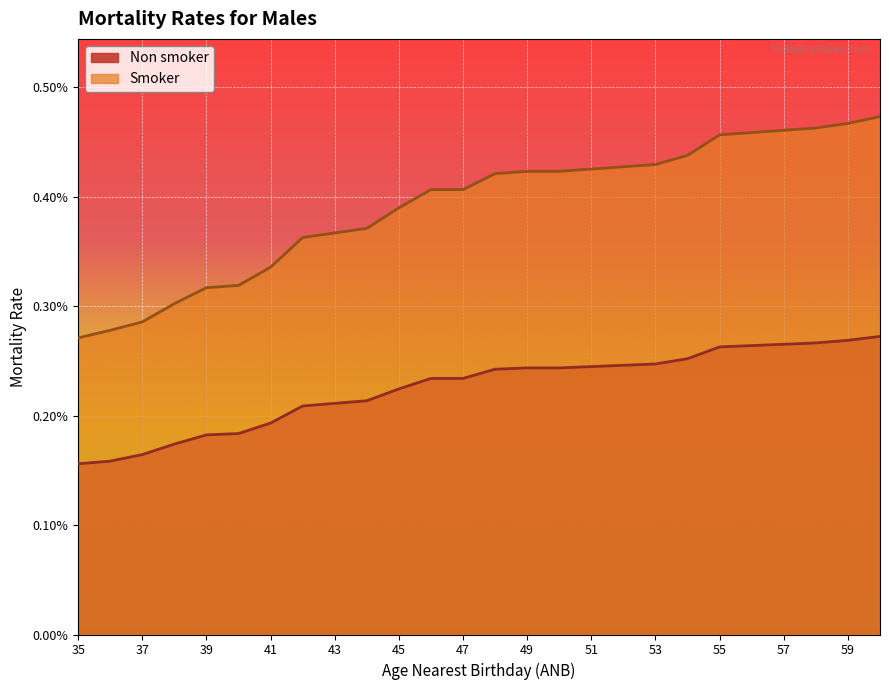

Count the Non smoker values in the range 0 to 1.

26